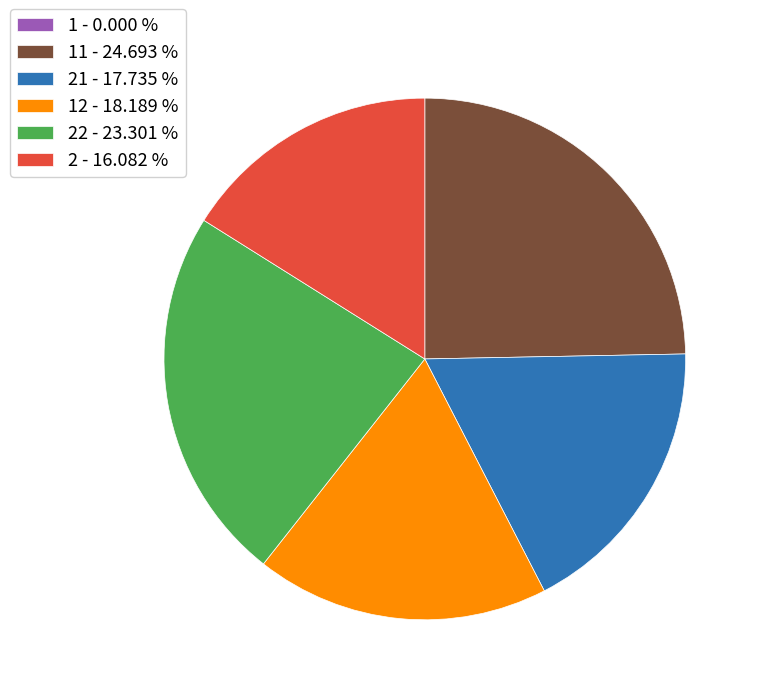

Is the sum of 11 - 24.693 % and 22 - 23.301 % greater than half?

No